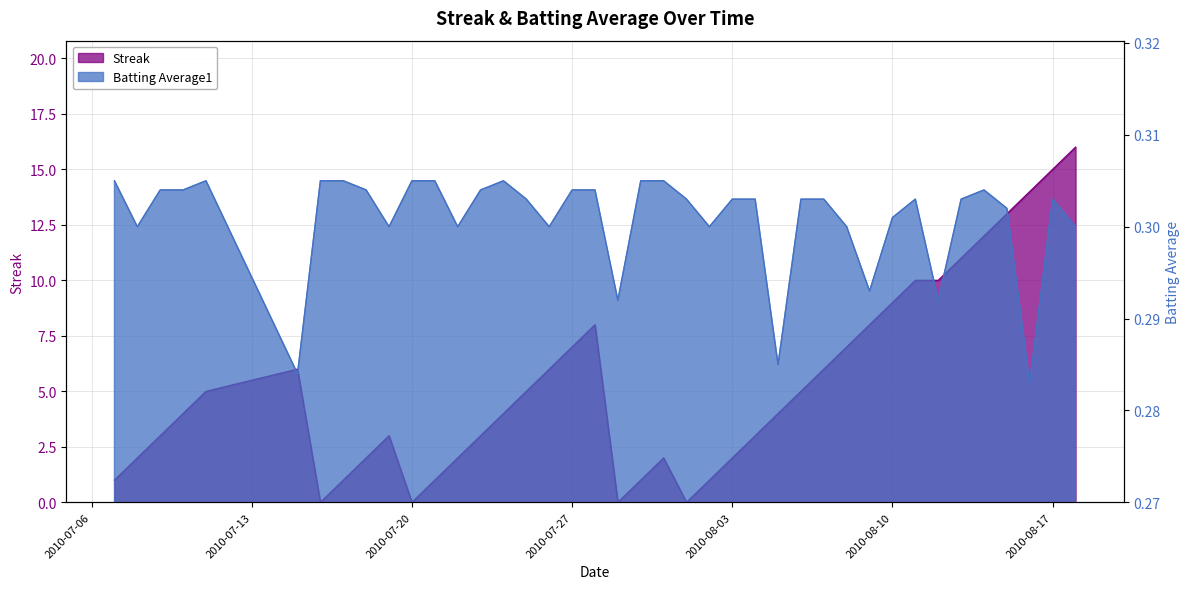

Where do Streak and Batting Average1 first cross each other?

2010-07-15 and 2010-07-16